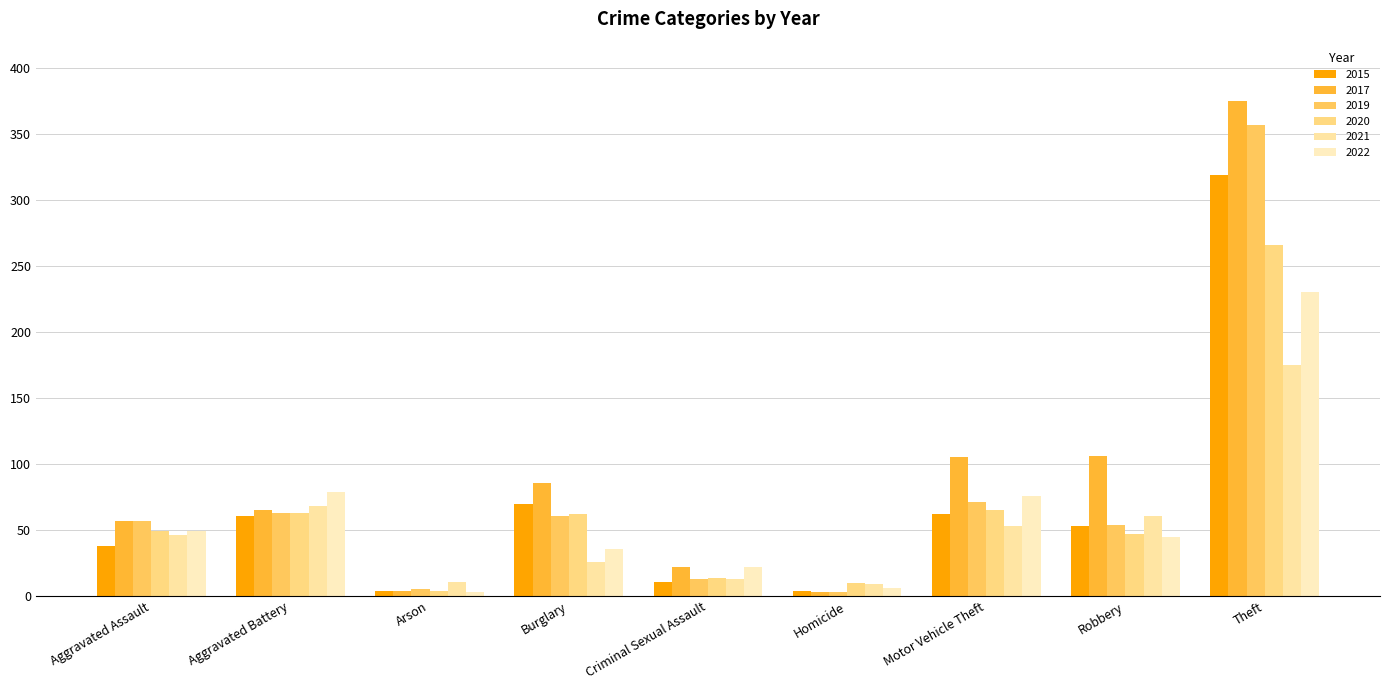

At which category is the sum across all series the highest?

Theft